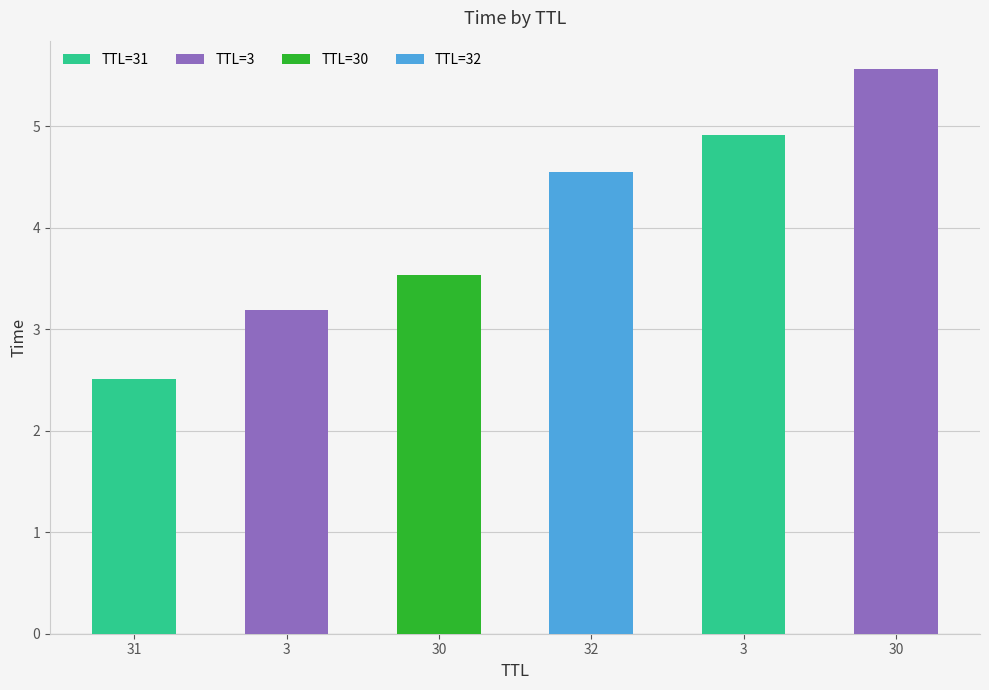

The value at 31 is 2.5. True or false?

True